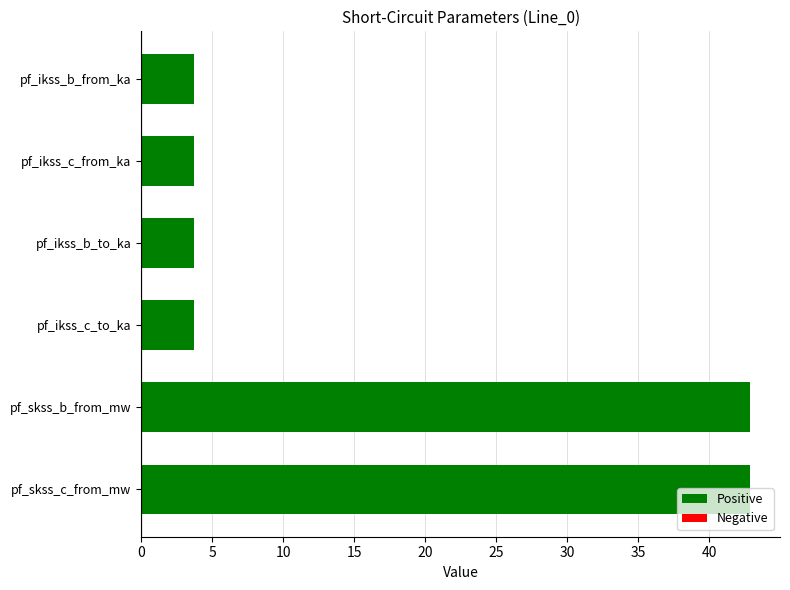

What is the difference between the maximum and minimum values?

39.1